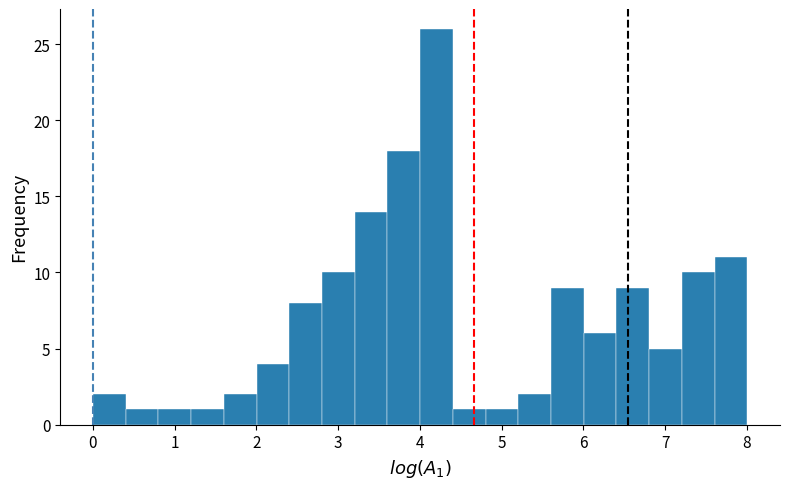

Reading left to right, list every bar in this chart as the range it spans on the x-axis followed by its height. Neither the bar edges nor the heights are printed on the chart, so give them approximately, as read against the axes.

0.0 to 0.4: 2
0.4 to 0.8: 1
0.8 to 1.2: 1
1.2 to 1.6: 1
1.6 to 2.0: 2
2.0 to 2.4: 4
2.4 to 2.8: 8
2.8 to 3.2: 10
3.2 to 3.6: 14
3.6 to 4.0: 18
4.0 to 4.4: 26
4.4 to 4.8: 1
4.8 to 5.2: 1
5.2 to 5.6: 2
5.6 to 6.0: 9
6.0 to 6.4: 6
6.4 to 6.8: 9
6.8 to 7.2: 5
7.2 to 7.6: 10
7.6 to 8.0: 11